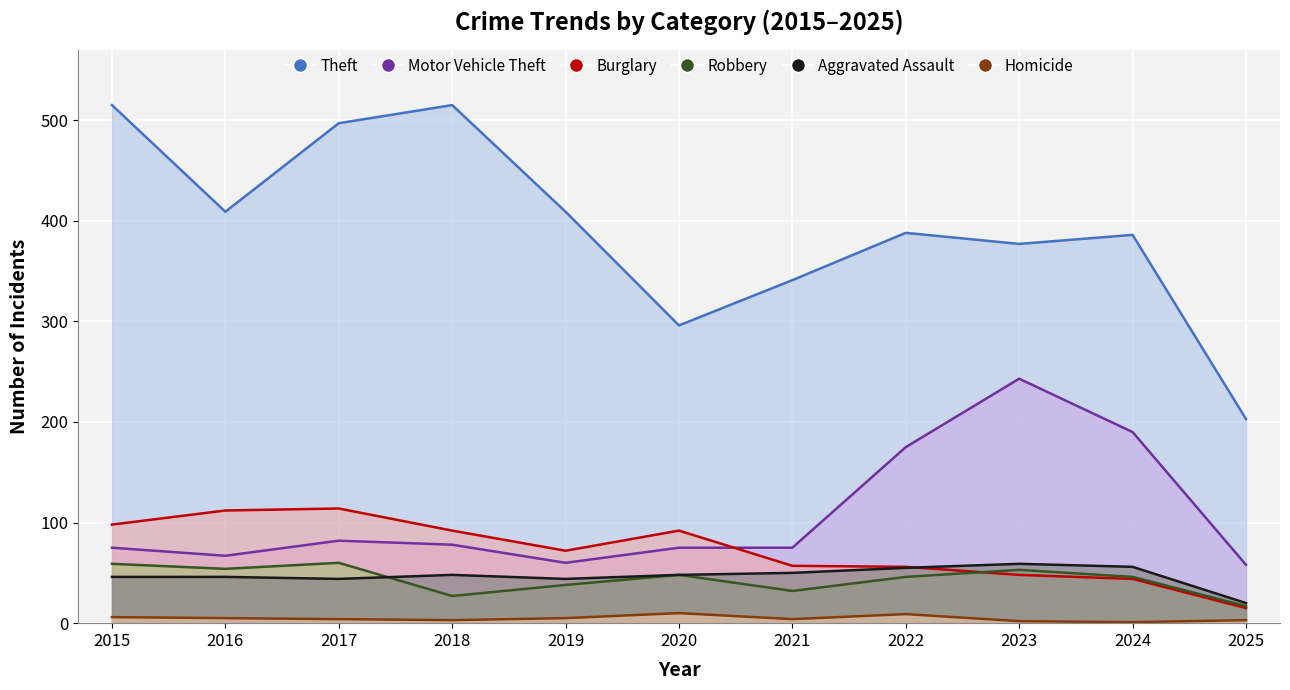

At which category does the chart reach its peak across all series?

2015